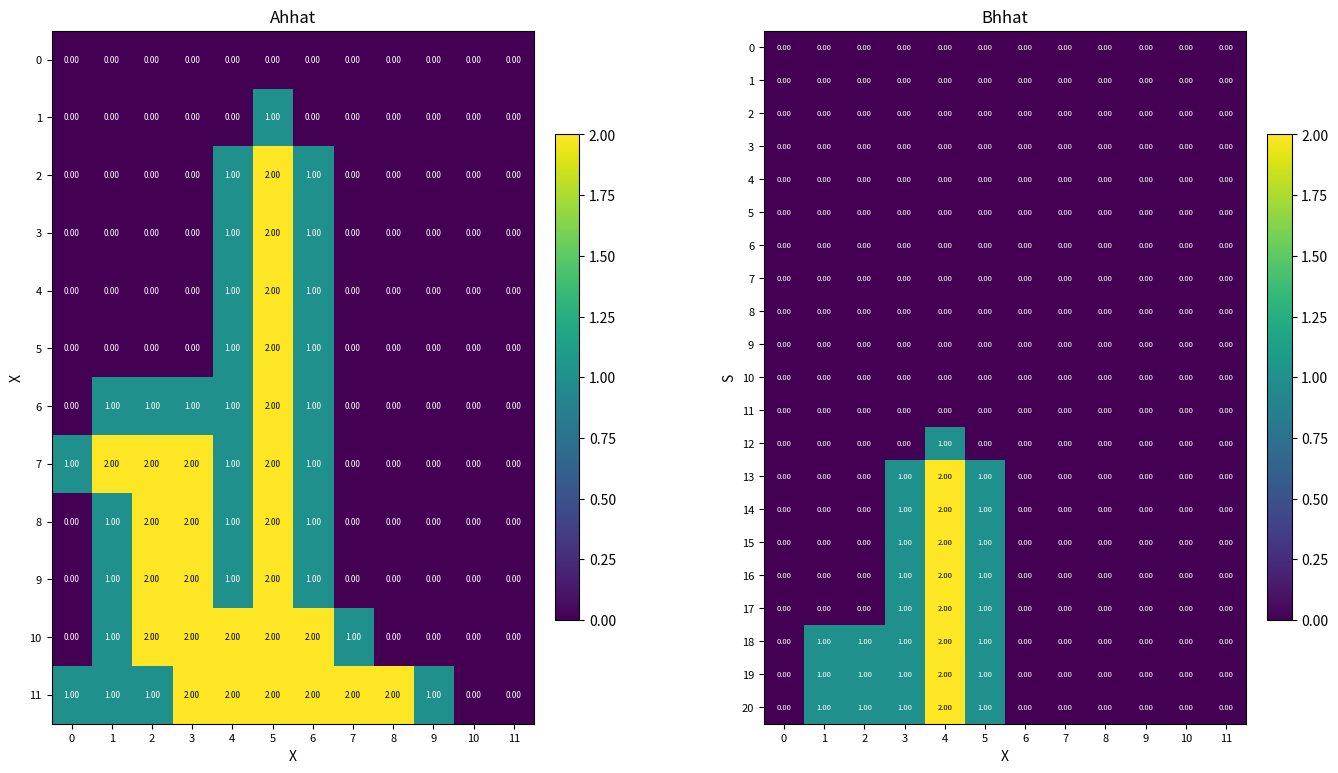

List the labels in order of 7 value, largest first.

0, 1, 2, 3, 4, 5, 6, 7, 8, 9, 10, 11